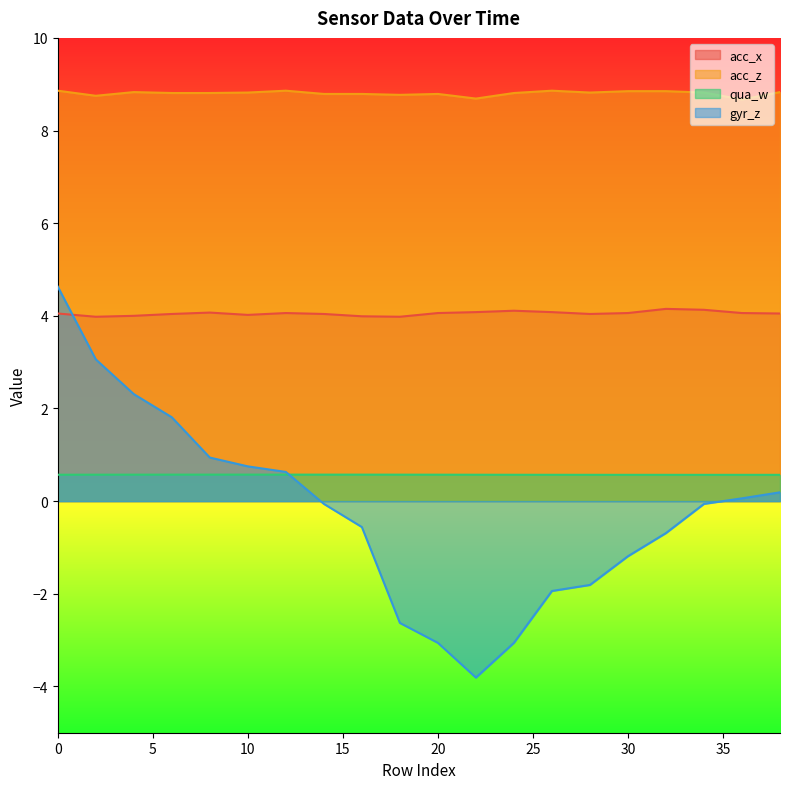

Which series changed the most between 16 and 36?

gyr_z